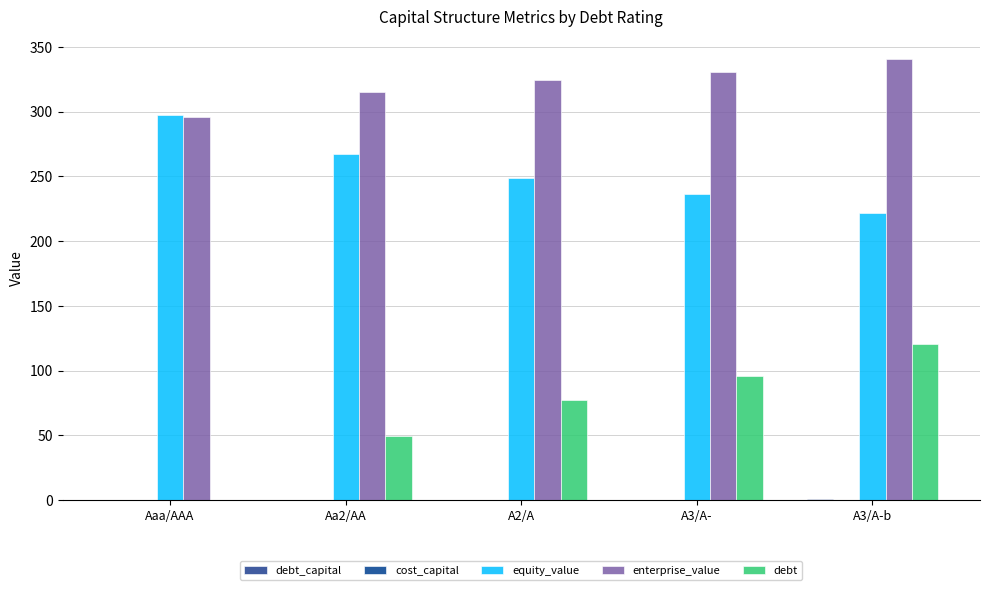

Between Aa2/AA and A2/A, which series saw the biggest shift?

debt